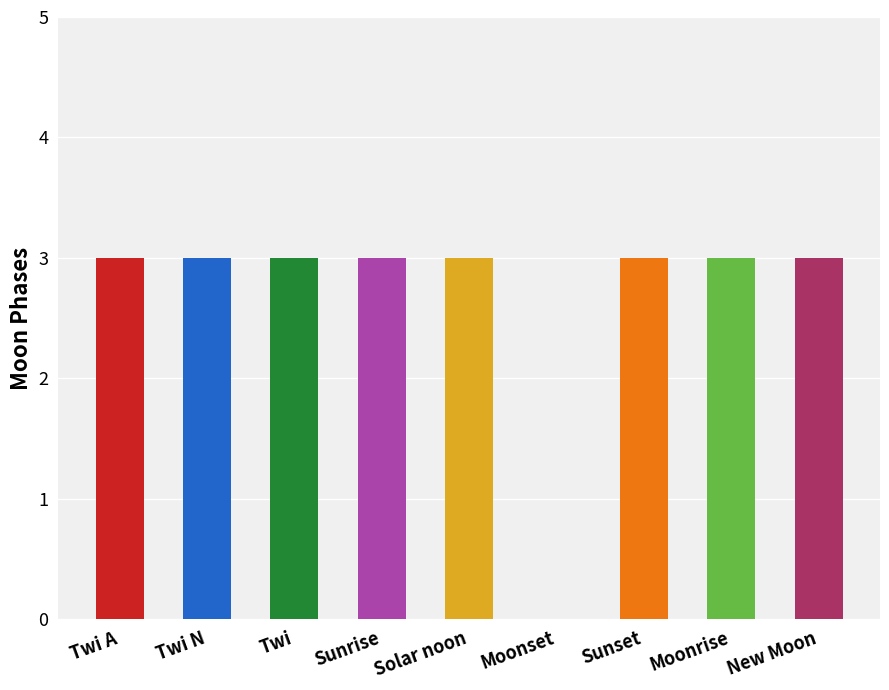

List the labels in order of value, largest first.

Twi A, Twi N, Twi, Sunrise, Solar noon, Sunset, Moonrise, New Moon, Moonset